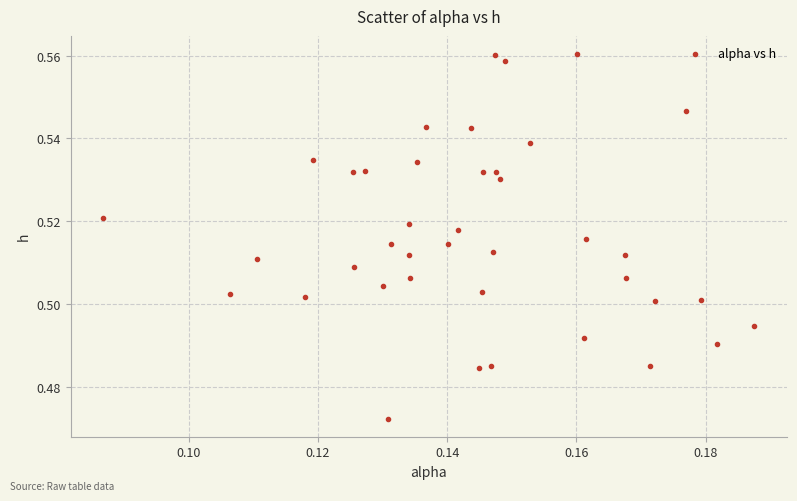

How many points are shown in the scatter plot?

40